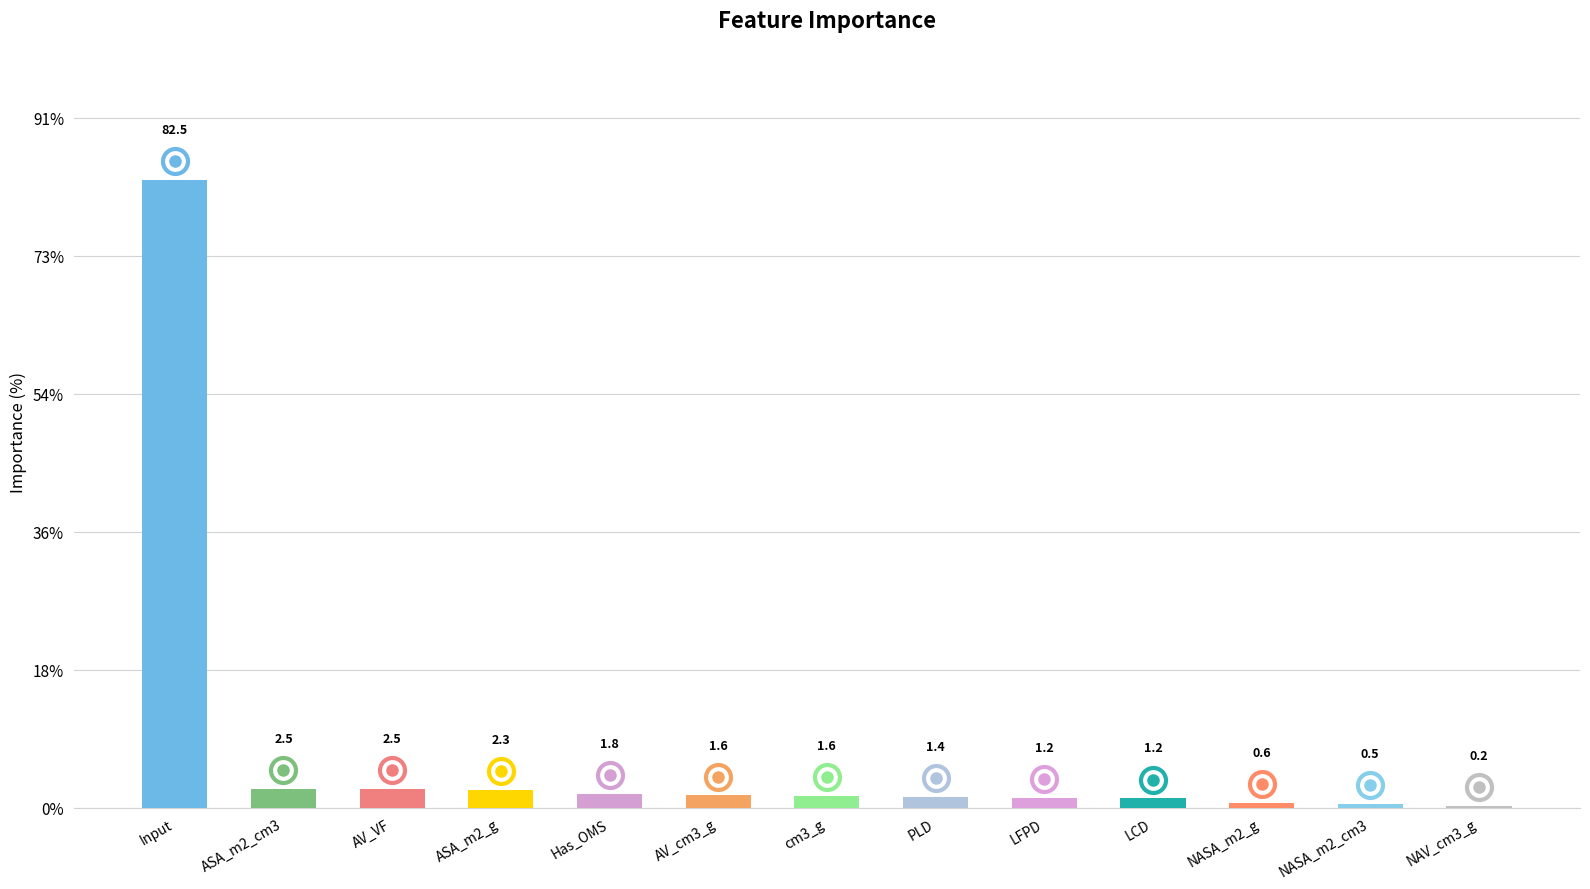

True or false: the data shows 0.5 at NASA_m2_cm3.

True